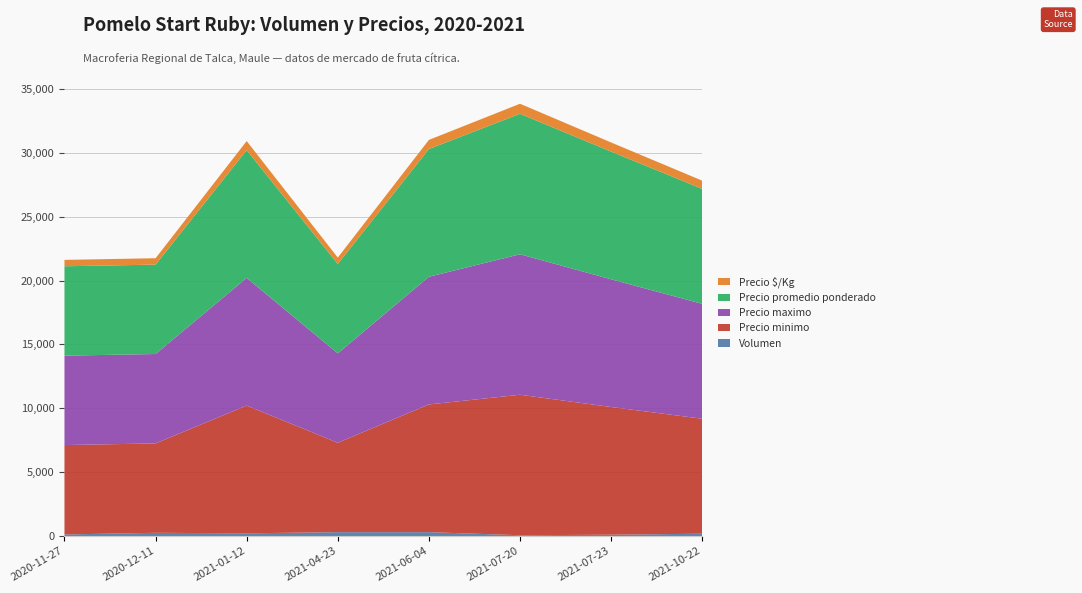

Reading left to right, what are all the values shown in this chart?

Volumen: 120	250	210	300	300	60	100	180
Precio minimo: 7000	7000	10000	7000	10000	11000	10000	9000
Precio maximo: 7000	7000	10000	7000	10000	11000	10000	9000
Precio promedio ponderado: 7000	7000	10000	7000	10000	11000	10000	9000
Precio $/Kg: 500	500	714	500	714	786	714	643